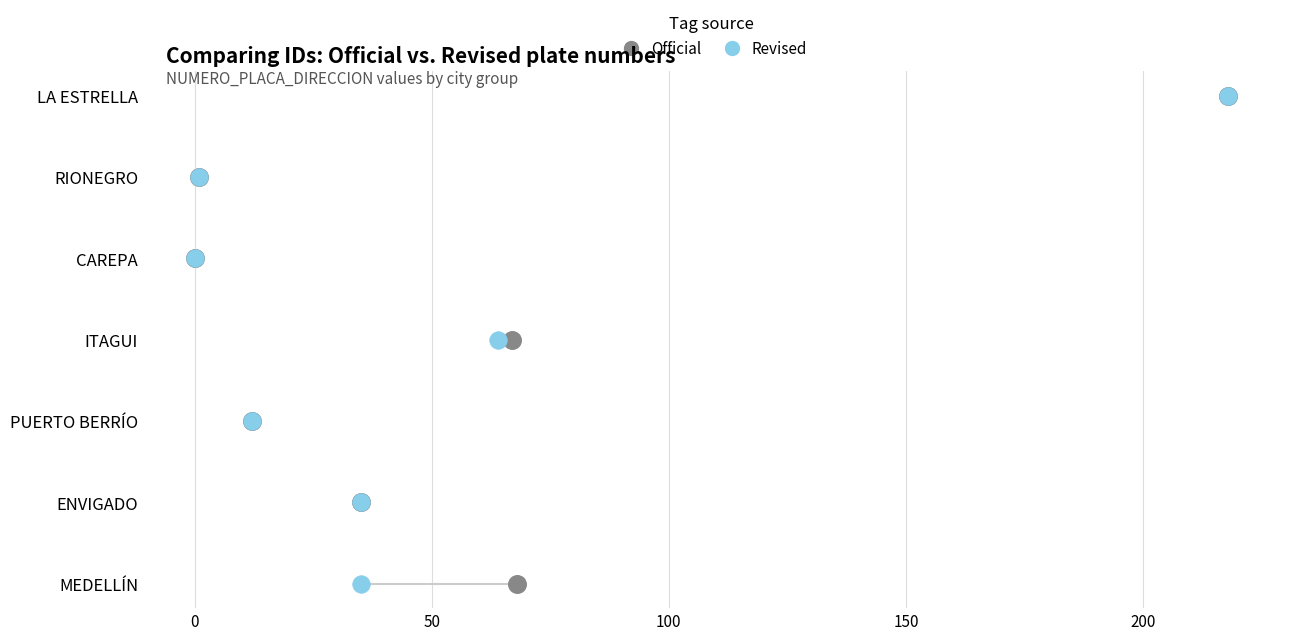

What are all the series names shown in the legend?

Official, Revised